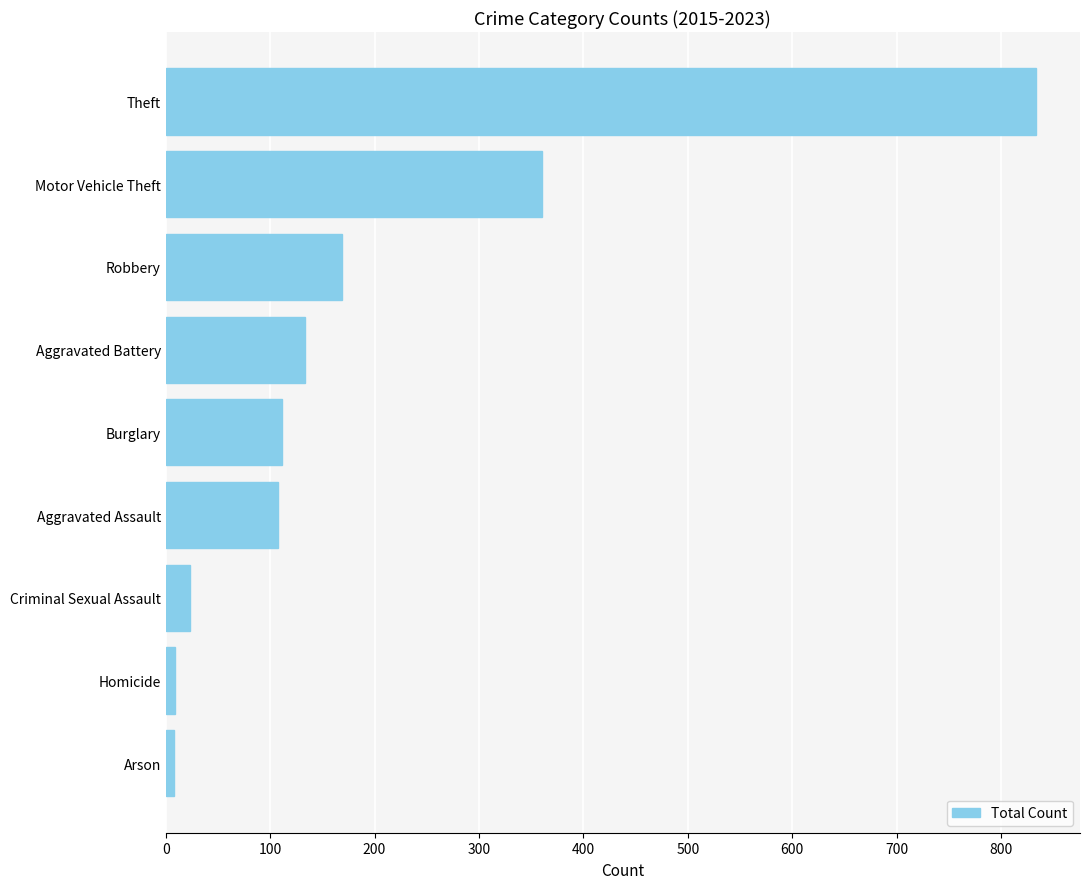

How many bars are there in total?

9